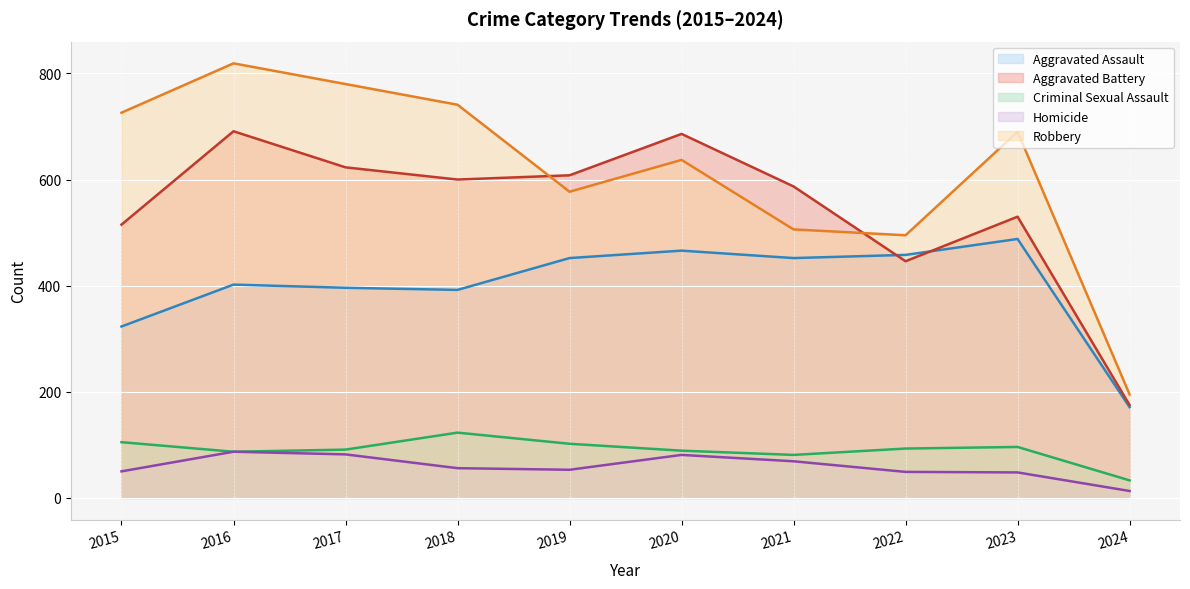

What is the average value of the Homicide series?

59